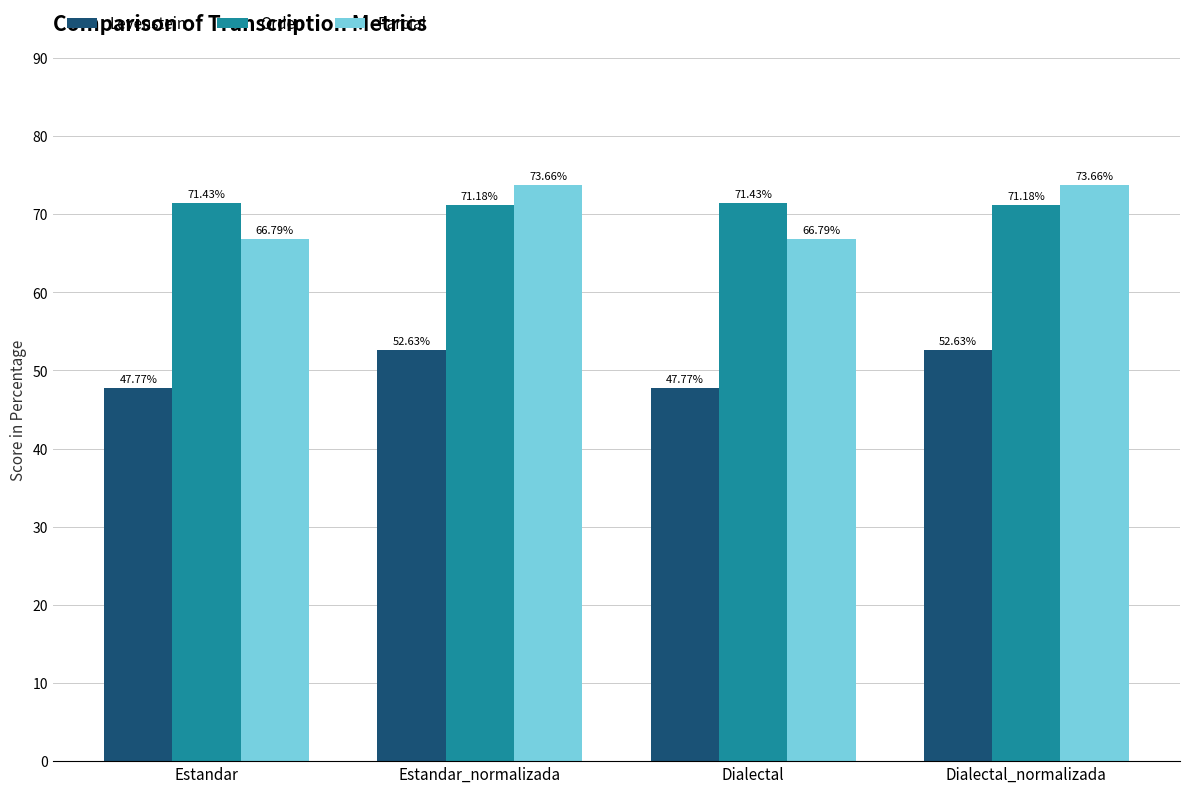

What is the value of the Levenstein bar at the 2nd from the left?

52.6